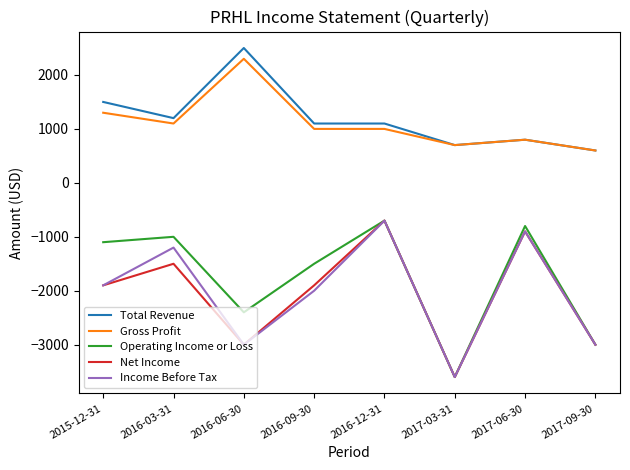

Read the Gross Profit value at 2017-09-30.

600